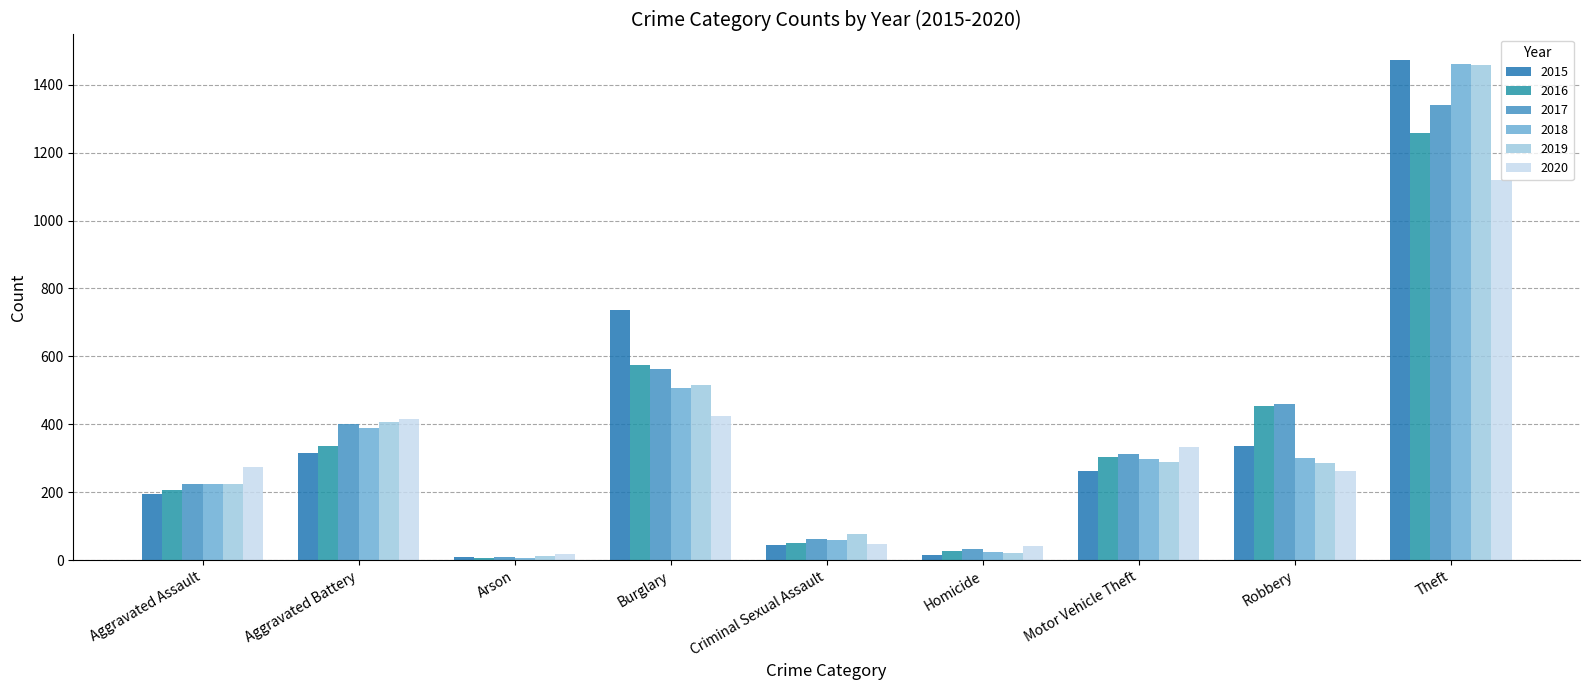

Count the number of data series in this chart.

6